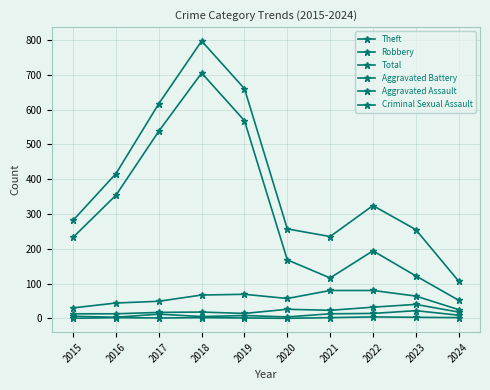

Where does the Total series first go above 324?

2016